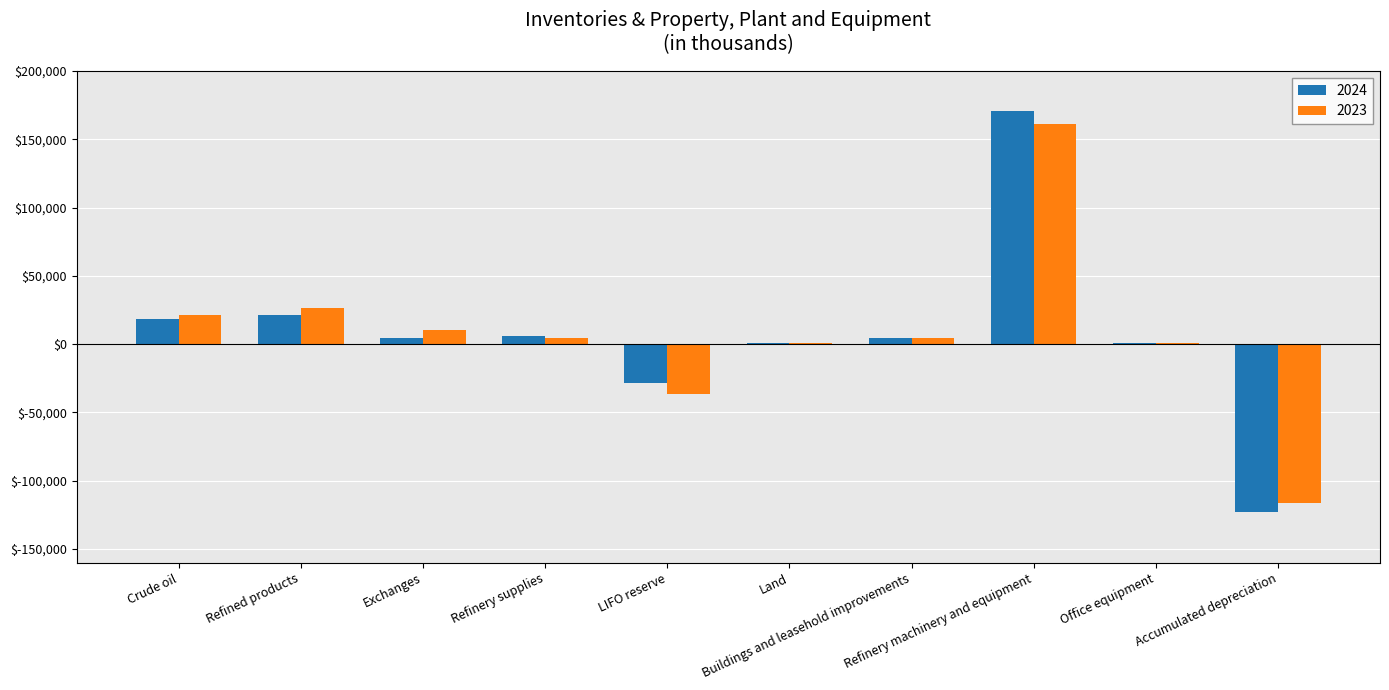

List the labels in order of 2024 value, smallest first.

Accumulated depreciation, LIFO reserve, Office equipment, Land, Buildings and leasehold improvements, Exchanges, Refinery supplies, Crude oil, Refined products, Refinery machinery and equipment